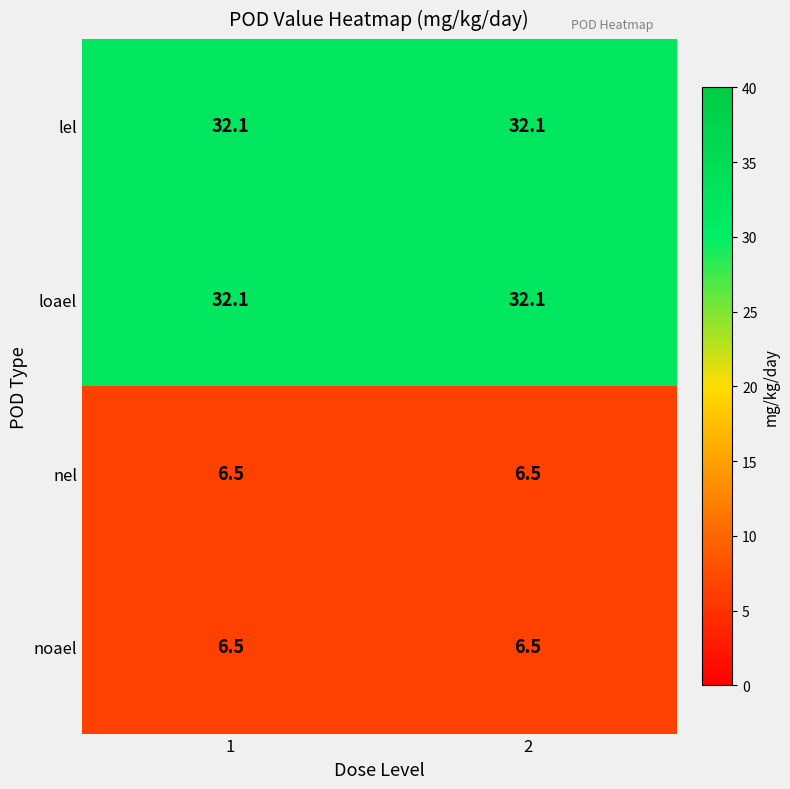

Reading left to right, what are all the values shown in this chart?

lel: 32.1	32.1
loael: 32.1	32.1
nel: 6.5	6.5
noael: 6.5	6.5